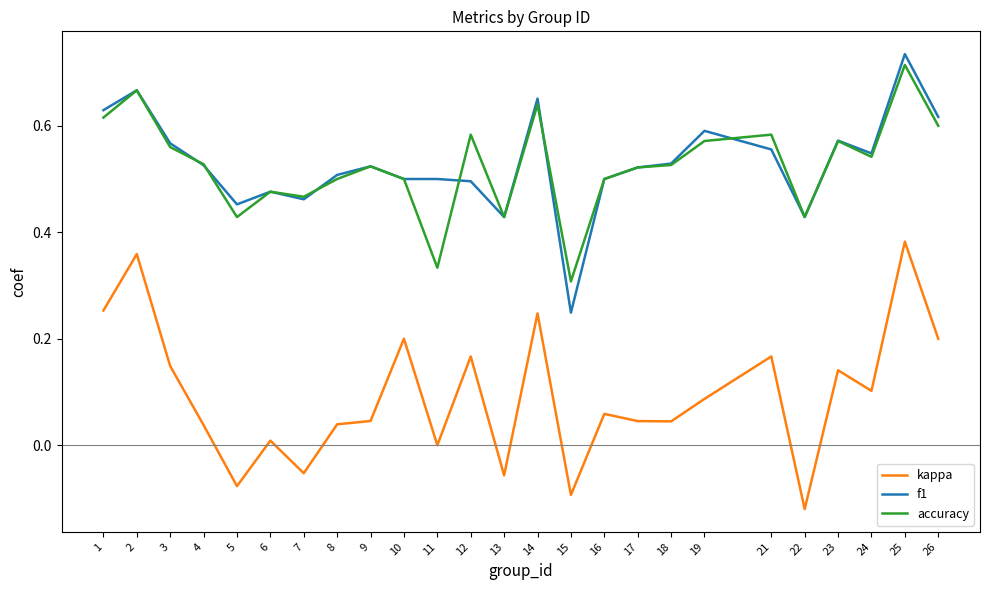

Between 14 and 18, which series saw the biggest shift?

kappa